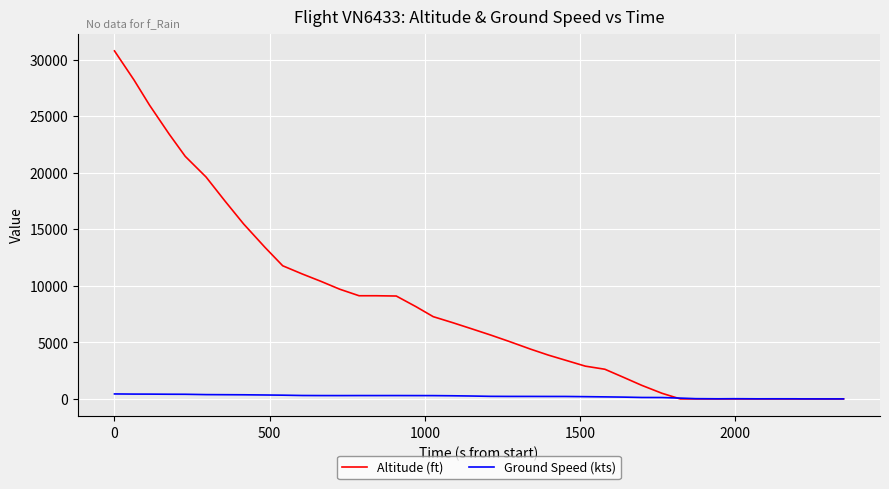

What is the highest value of the Ground Speed (kts) series?

442